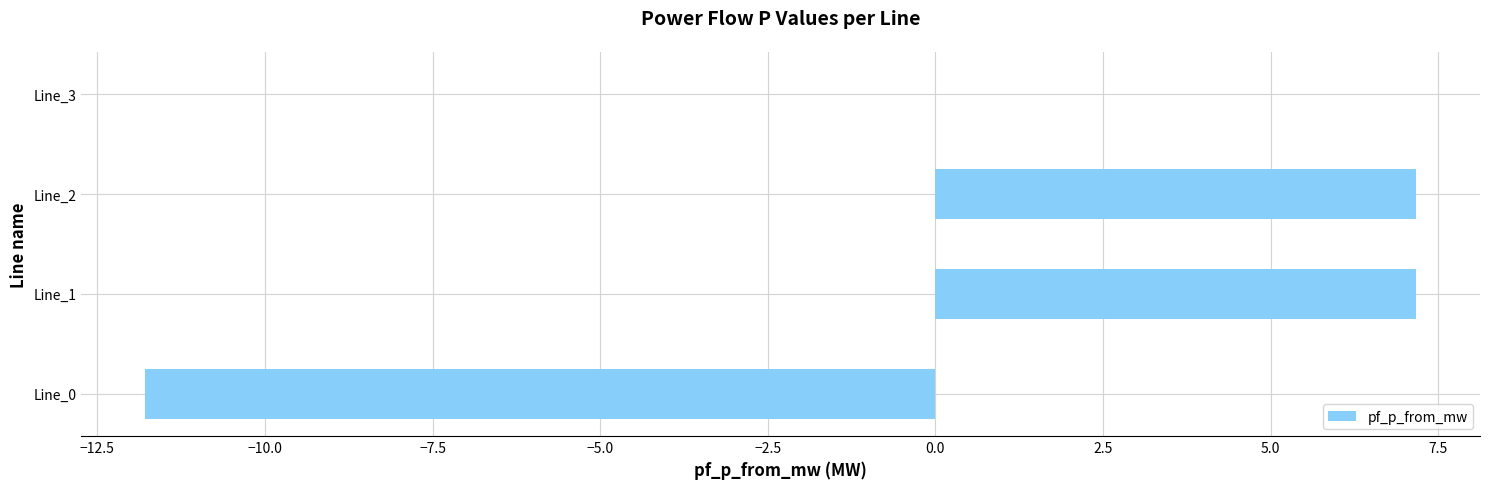

What is the maximum value shown in the chart?

7.2